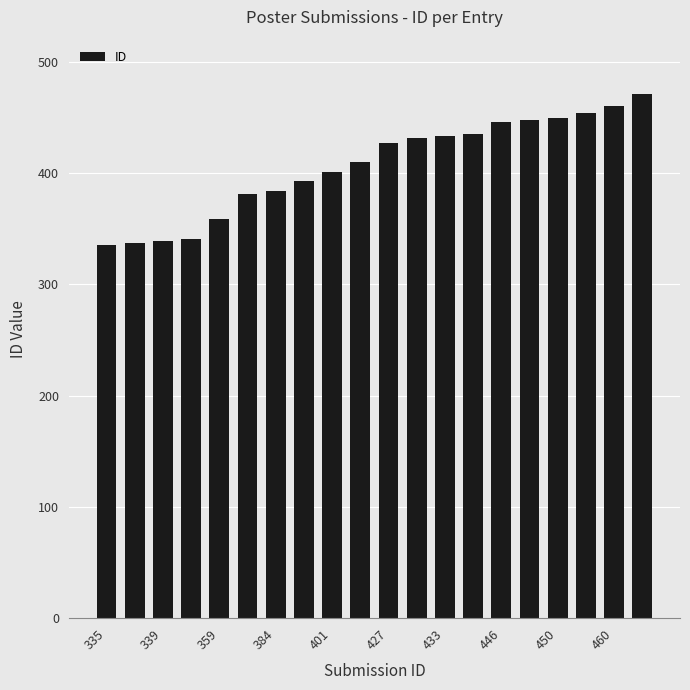

What is the value of the 5th bar from the left?

359